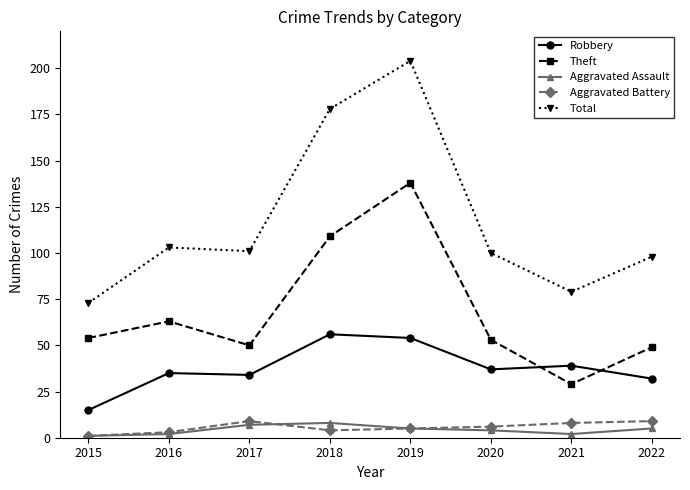

How many interior local peaks does the Total series have?

2